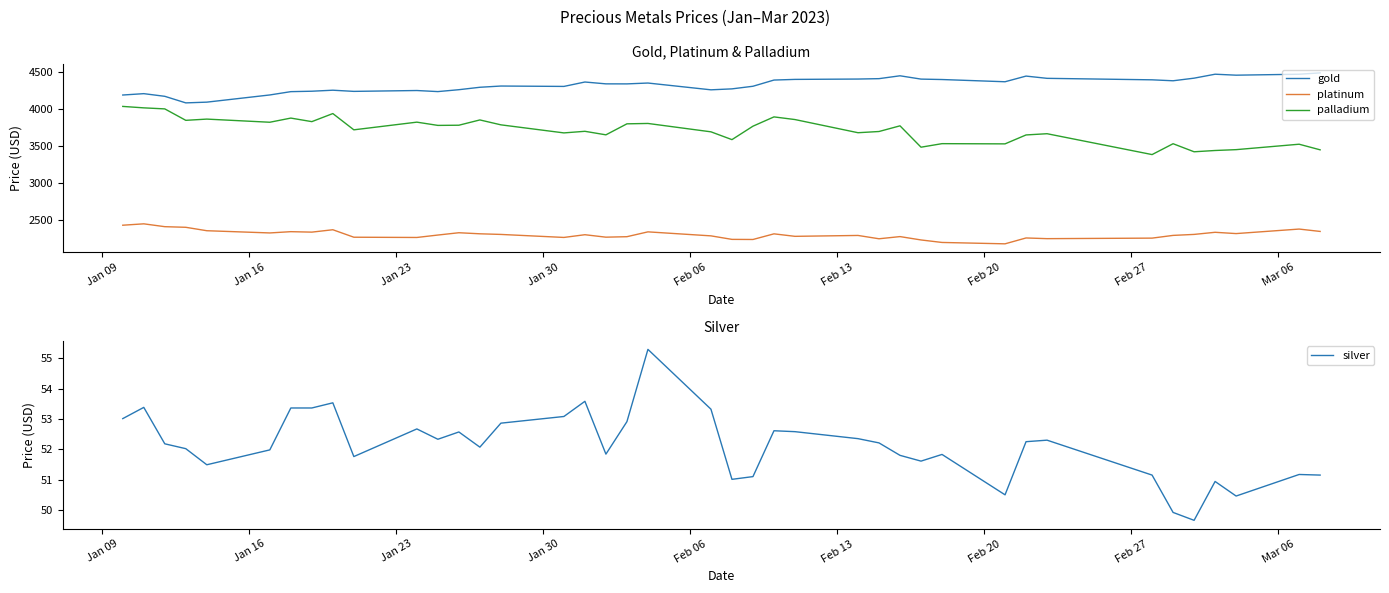

At how many categories does at least one series exceed 4289?

25